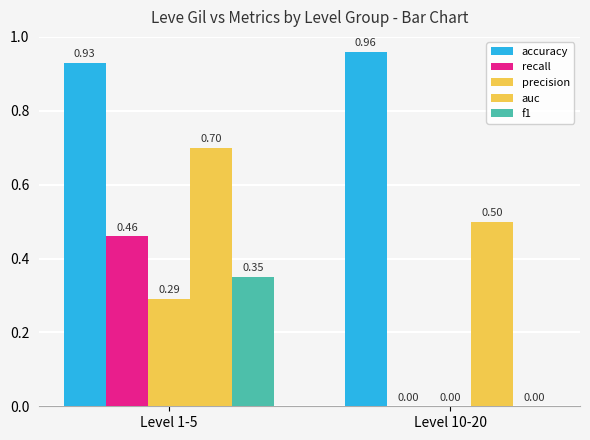

Are the bars horizontal?

No